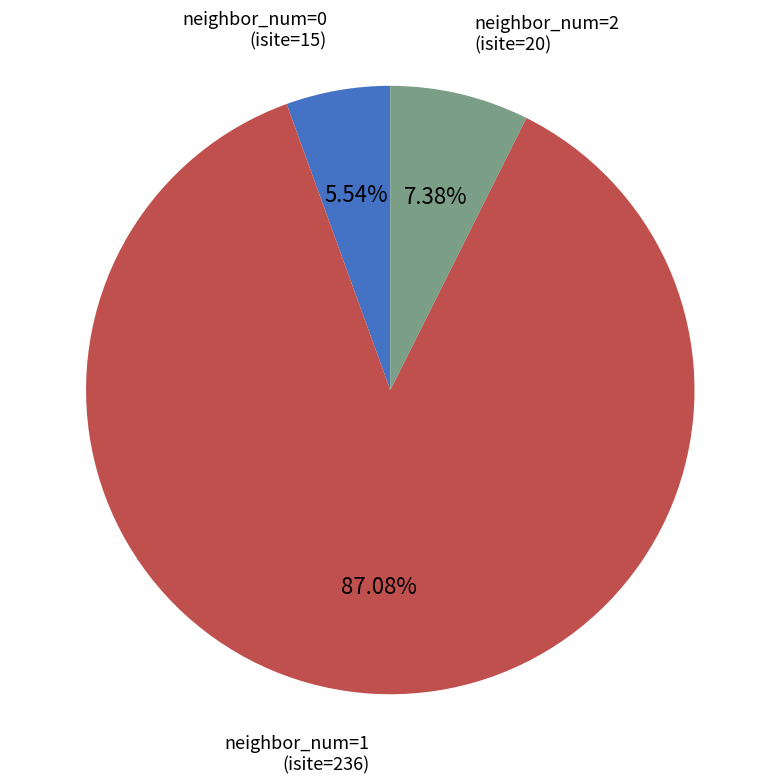

Which has a higher value, neighbor_num=0 or neighbor_num=2?

neighbor_num=2